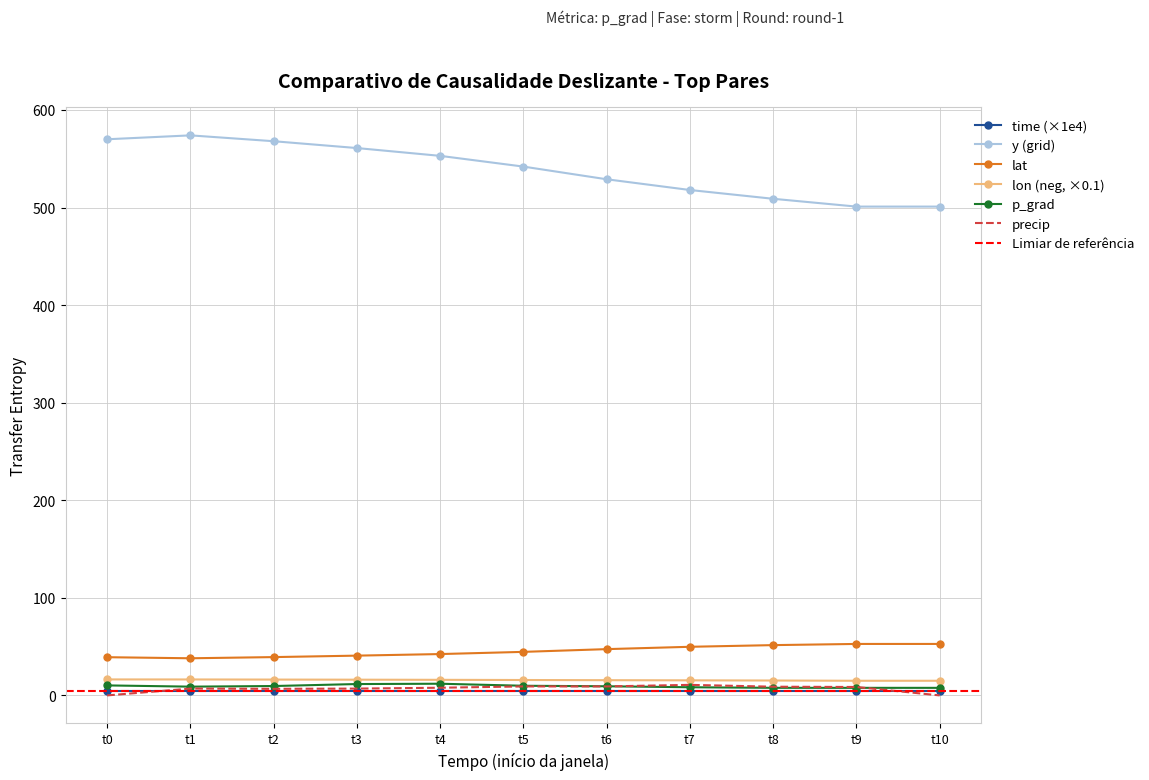

True or false: y (grid) and time (×1e4) cross at least once.

False